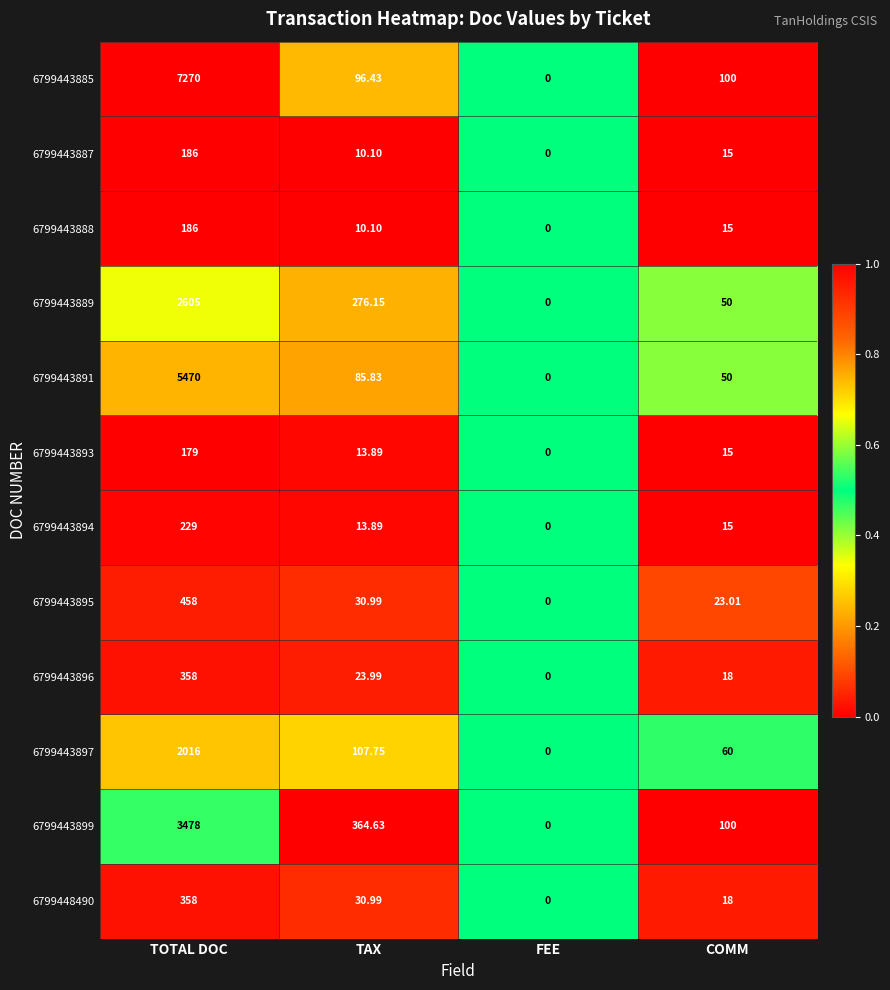

How many data points does each series have?

4